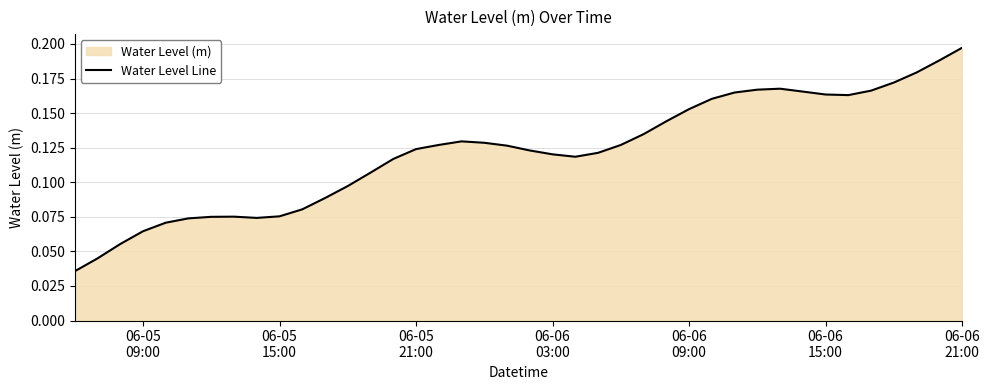

How many points are lower than both their immediate neighbors (excluding endpoints)?

3